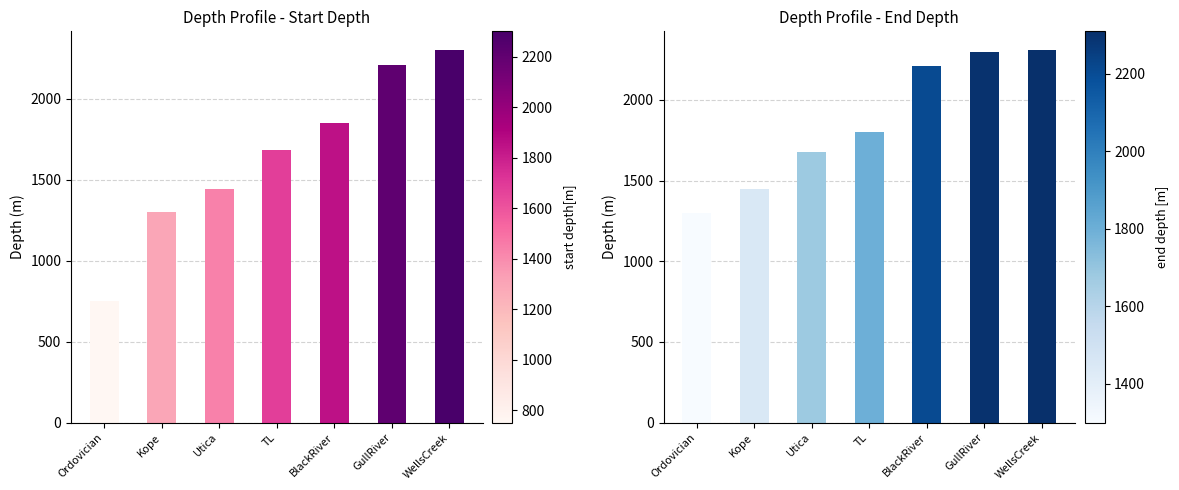

The value of end depth [m] at Ordovician is 892. True or false?

False